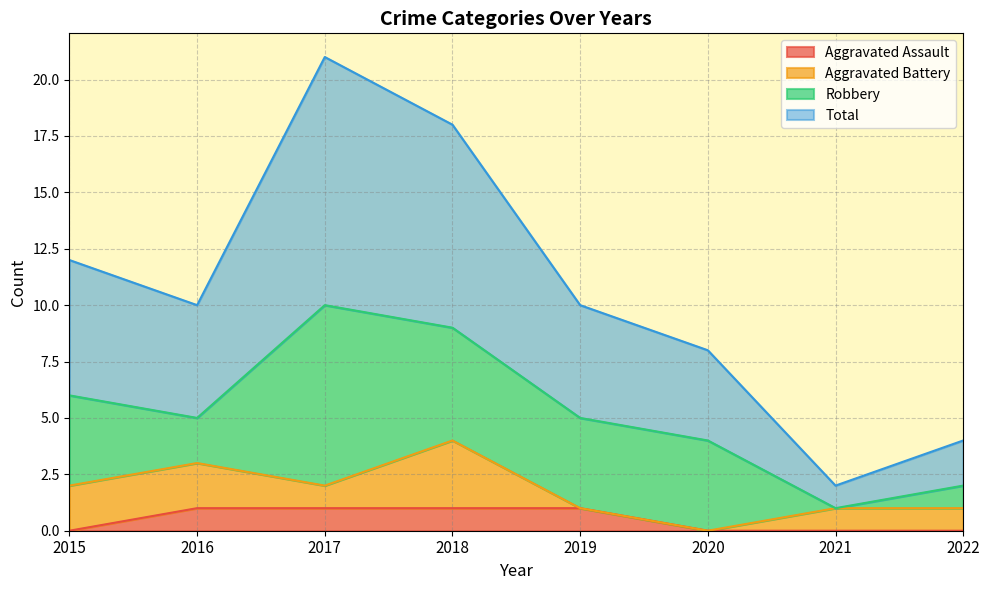

Which has a higher value, 2016 or 2022?

2016